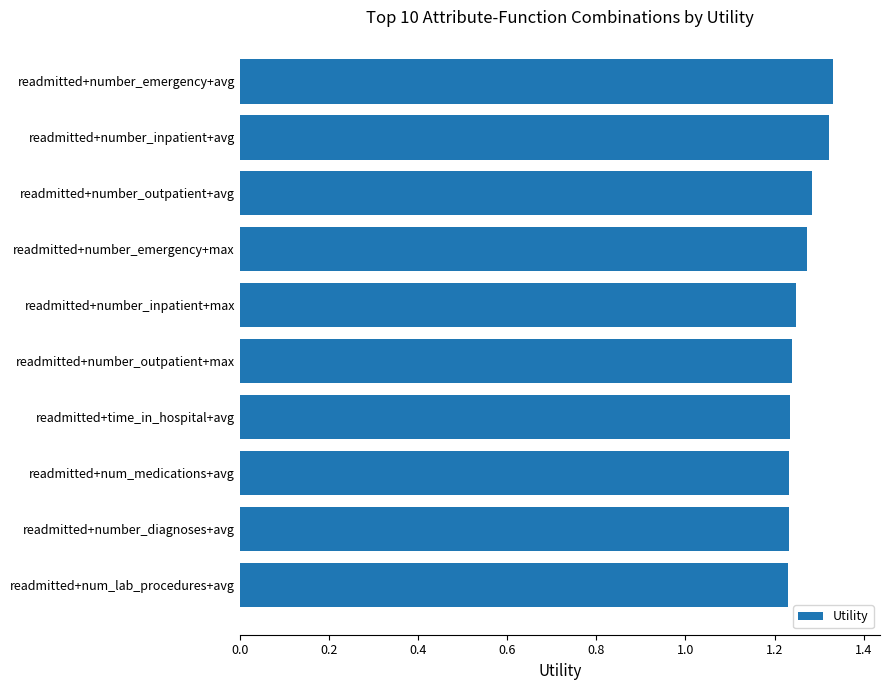

What is the sum of all values?

12.6